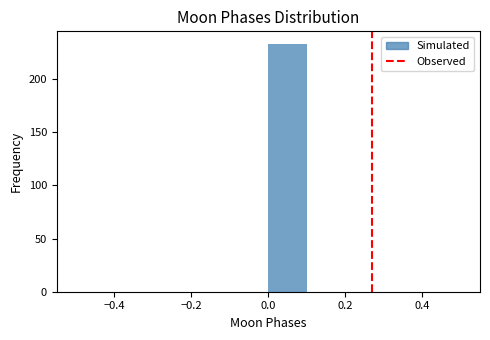

Reading left to right, transcribe this chart: for each bar, give the range it covers on the x-axis and its height. The values are not printed on the chart, so give them approximately, as read against the axis.

-0.5 to -0.4: 0
-0.4 to -0.3: 0
-0.3 to -0.2: 0
-0.2 to -0.1: 0
-0.1 to 0.0: 0
0.0 to 0.1: 235
0.1 to 0.2: 0
0.2 to 0.3: 0
0.3 to 0.4: 0
0.4 to 0.5: 0